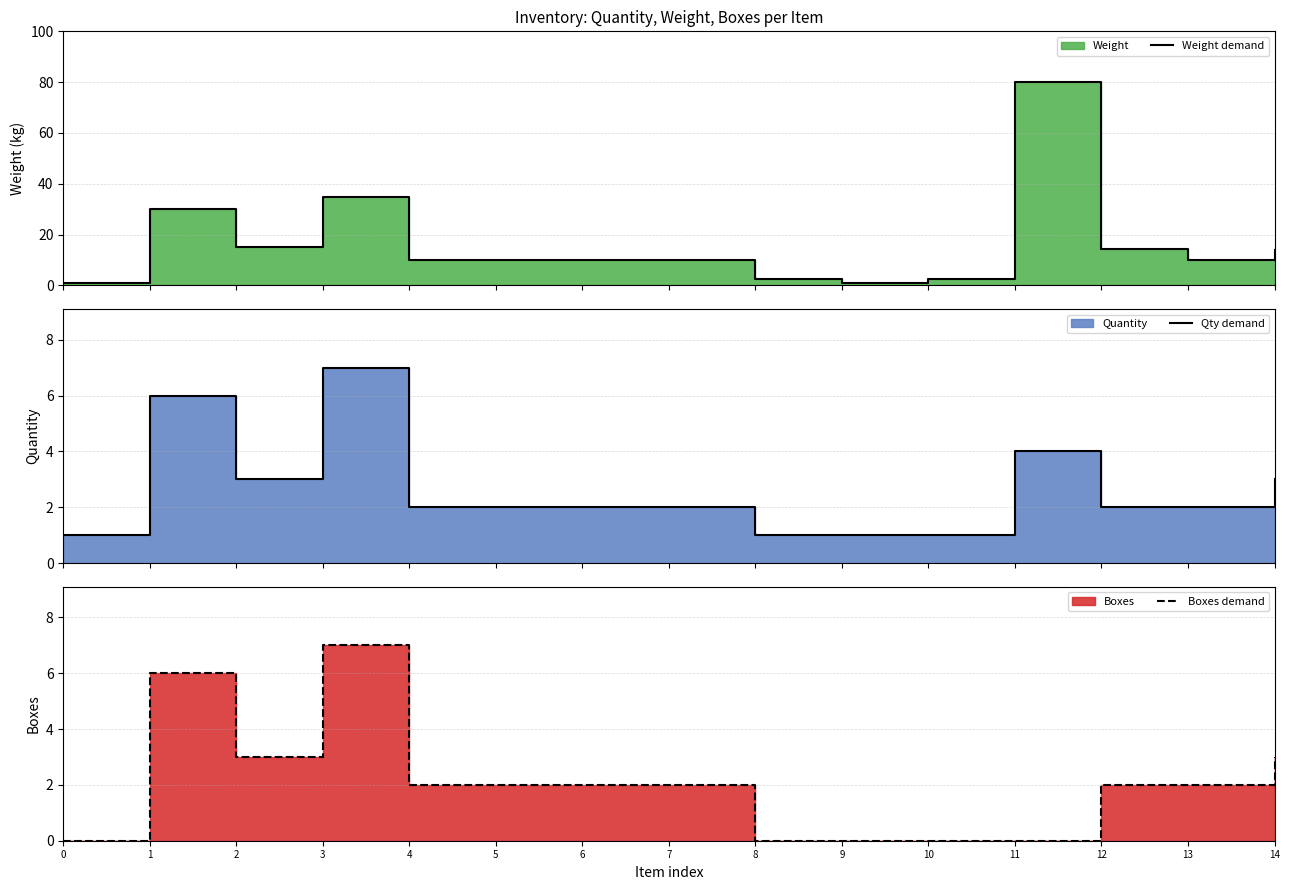

How many interior local valleys does the Boxes demand series have?

1